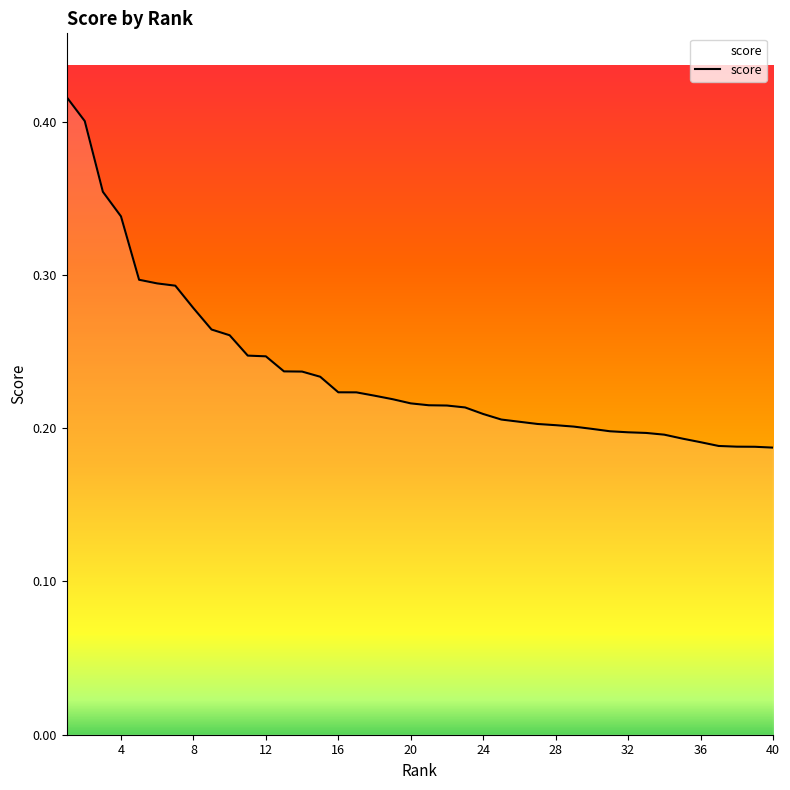

Does the chart have visible grid lines?

No